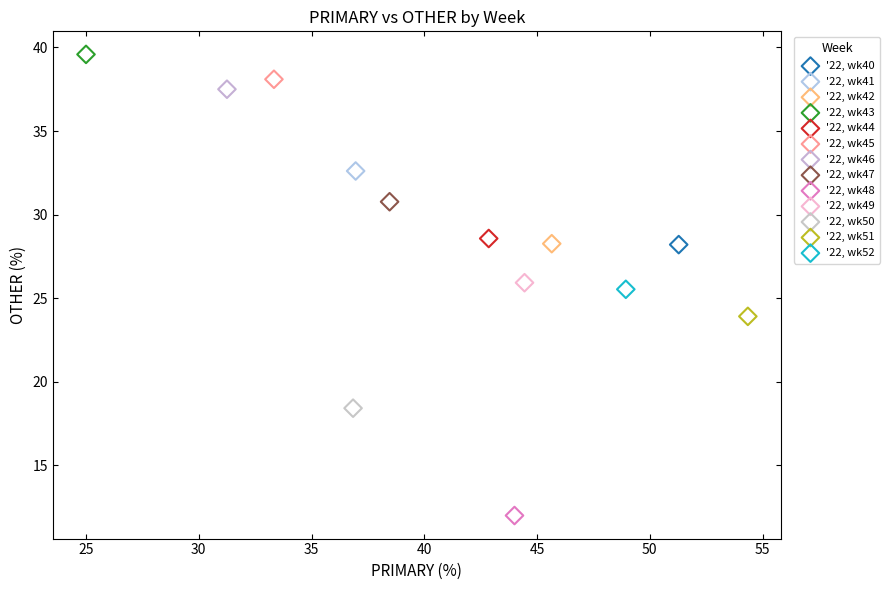

What are all the series names shown in the legend?

'22, wk40, '22, wk41, '22, wk42, '22, wk43, '22, wk44, '22, wk45, '22, wk46, '22, wk47, '22, wk48, '22, wk49, '22, wk50, '22, wk51, '22, wk52